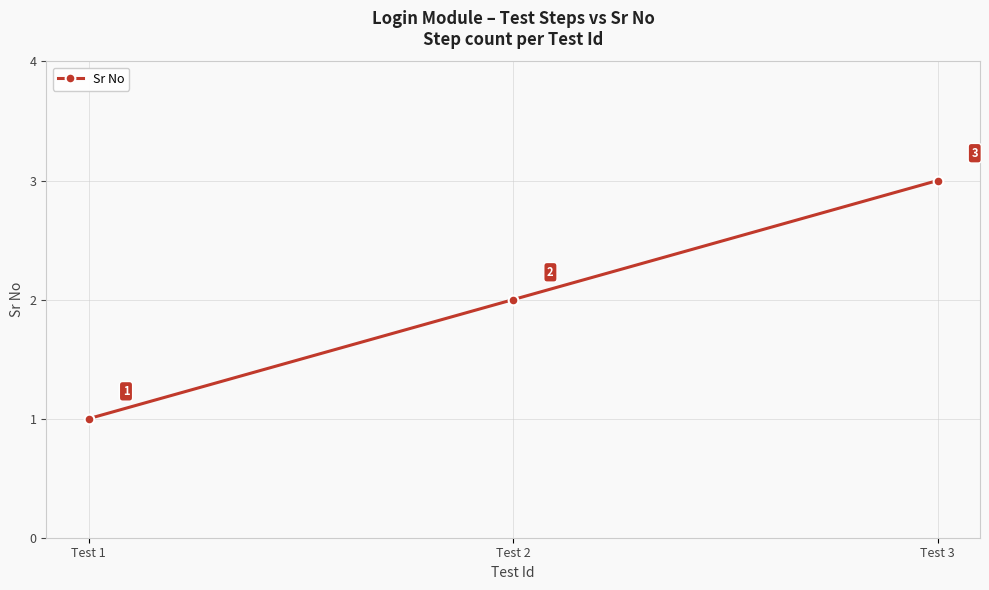

What is the maximum value shown in the chart?

3